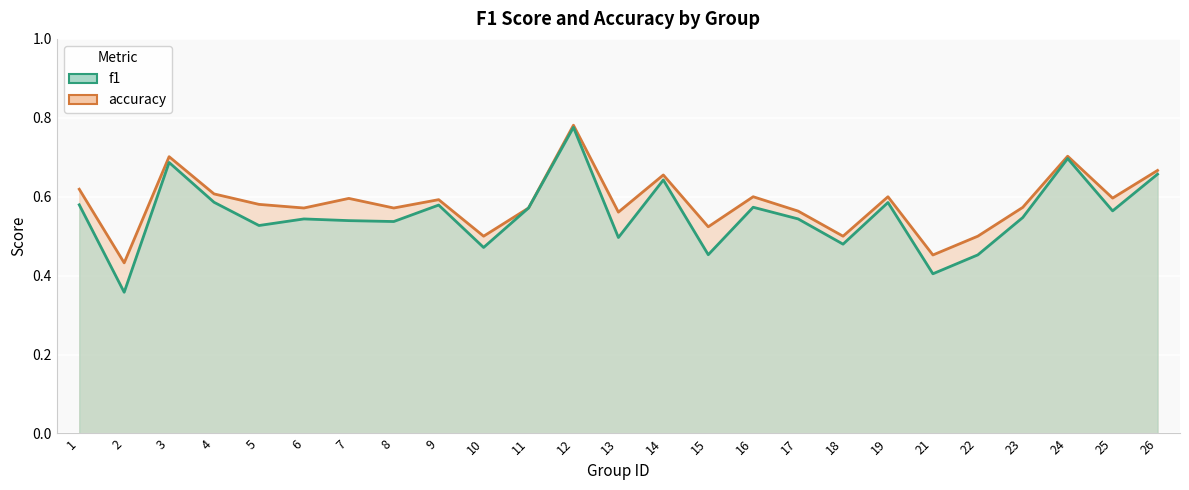

Which category has the lowest value in the accuracy series?

2